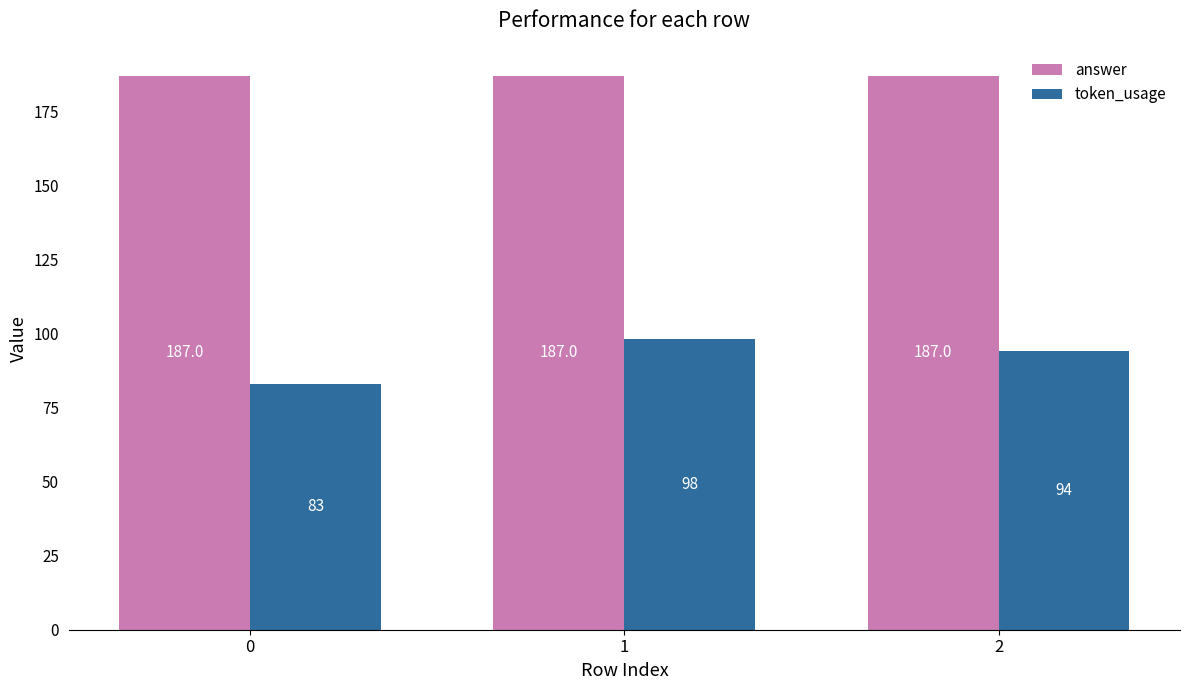

List the series in order of their overall mean, lowest first.

token_usage, answer